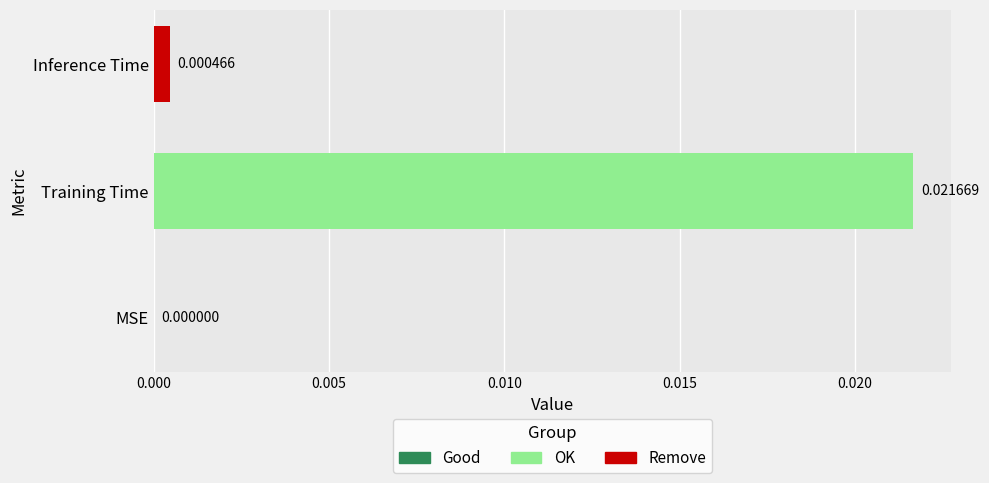

How many categories are shown in the chart?

3